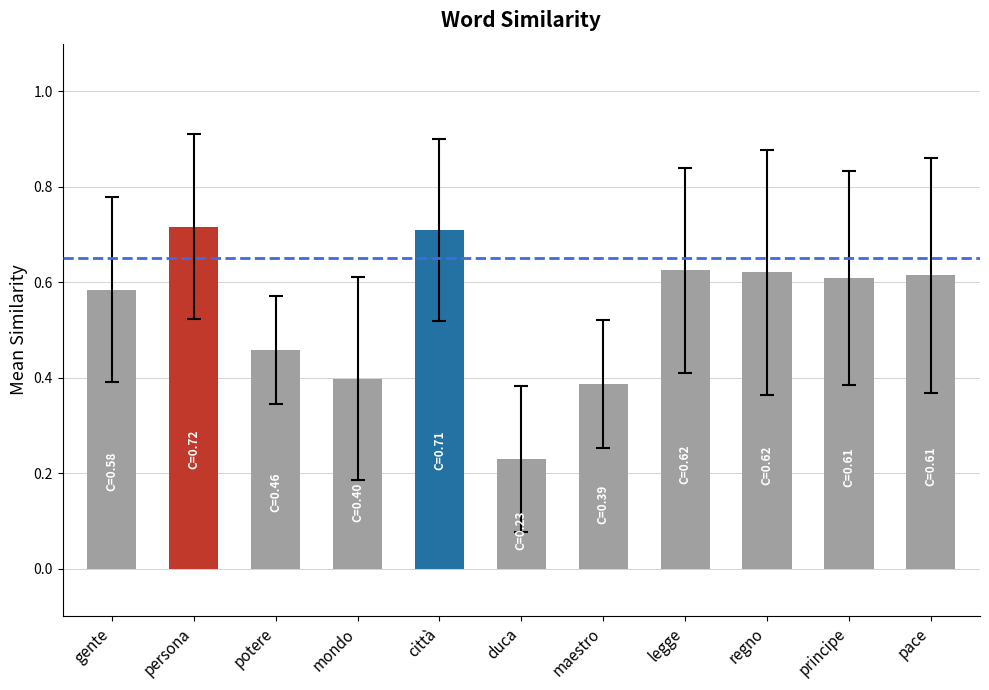

What is the sum of all values?

6.0